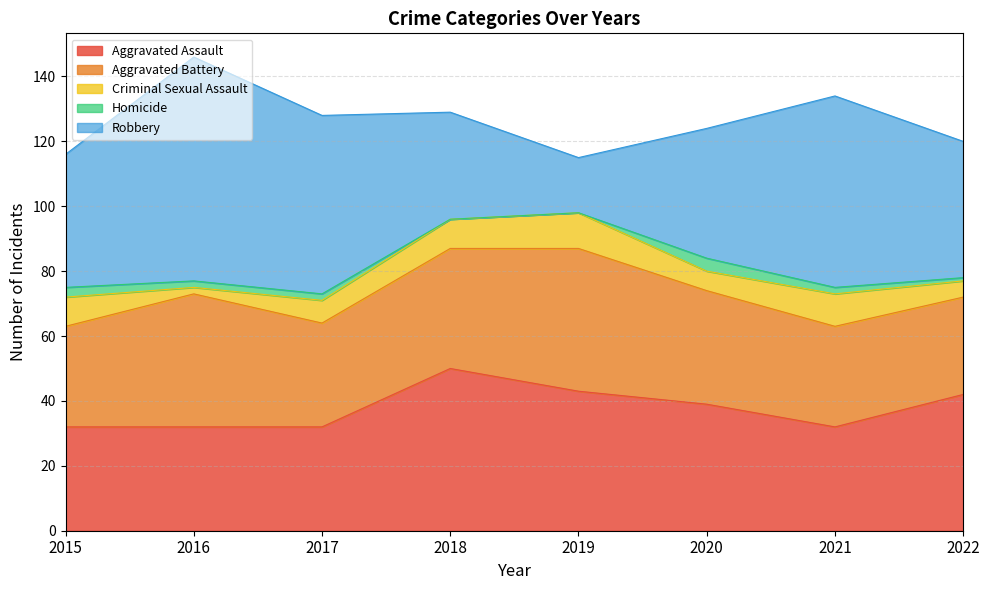

What is the maximum value shown in the chart?

69